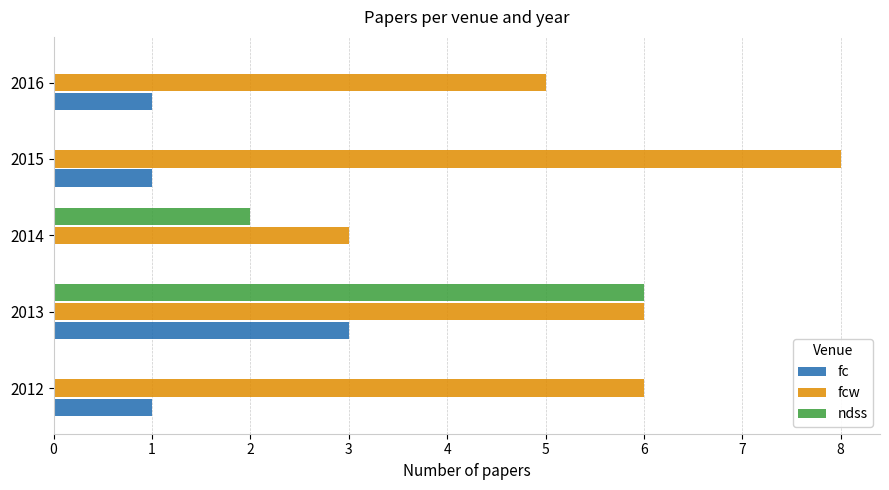

Between 2012 and 2014, which series saw the biggest shift?

fcw